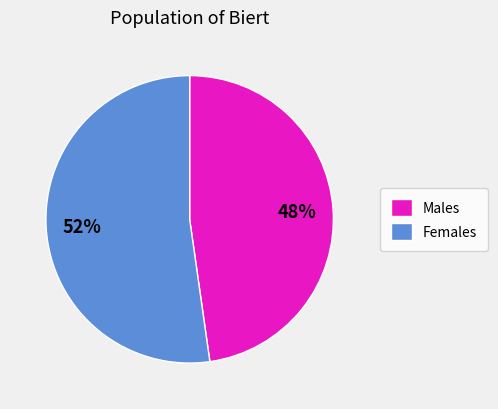

Is the sum of Females and Males greater than half?

Yes